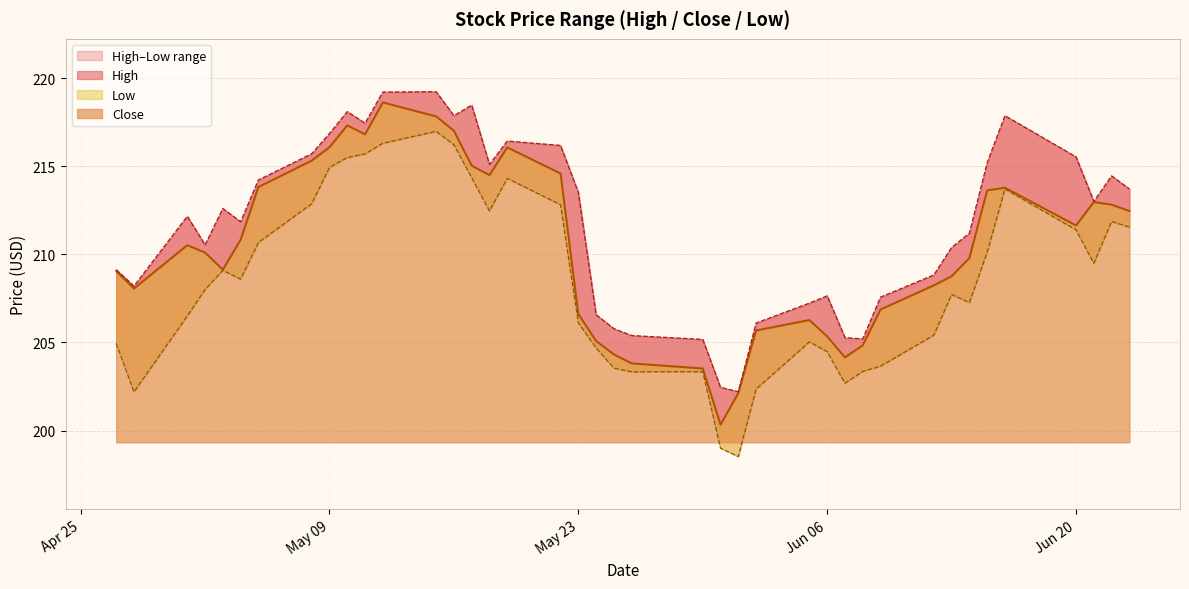

Rank the series by their average value, from lowest to highest.

Low, Close, High